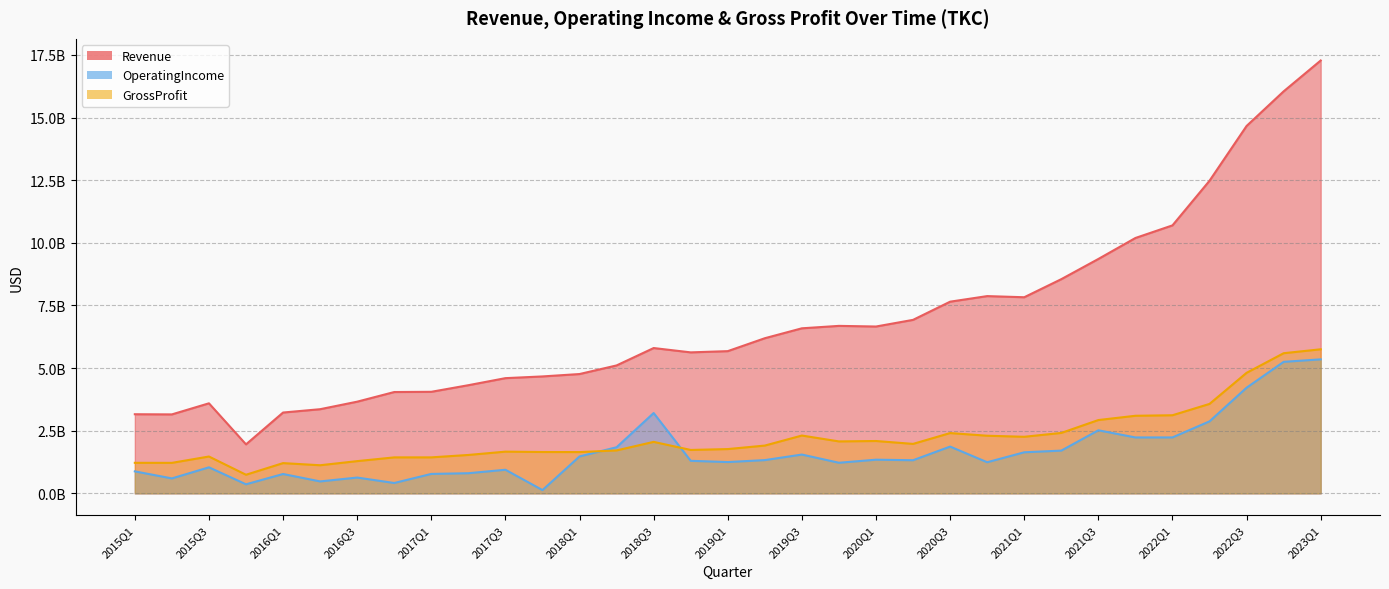

Which series has the widest spread of values?

Revenue